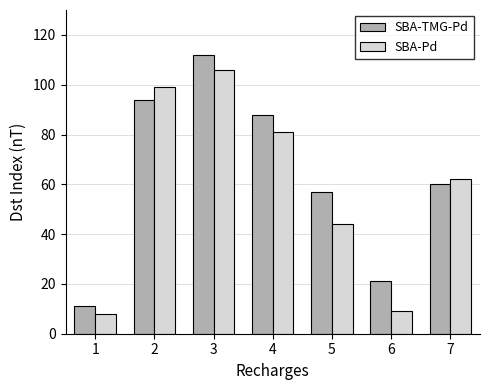

What are all the series names shown in the legend?

SBA-TMG-Pd, SBA-Pd